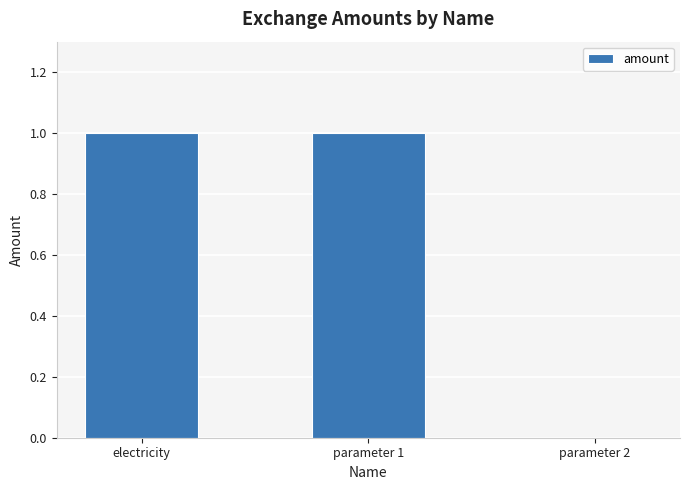

The chart shows a value of 1 at parameter 1. True or false?

True